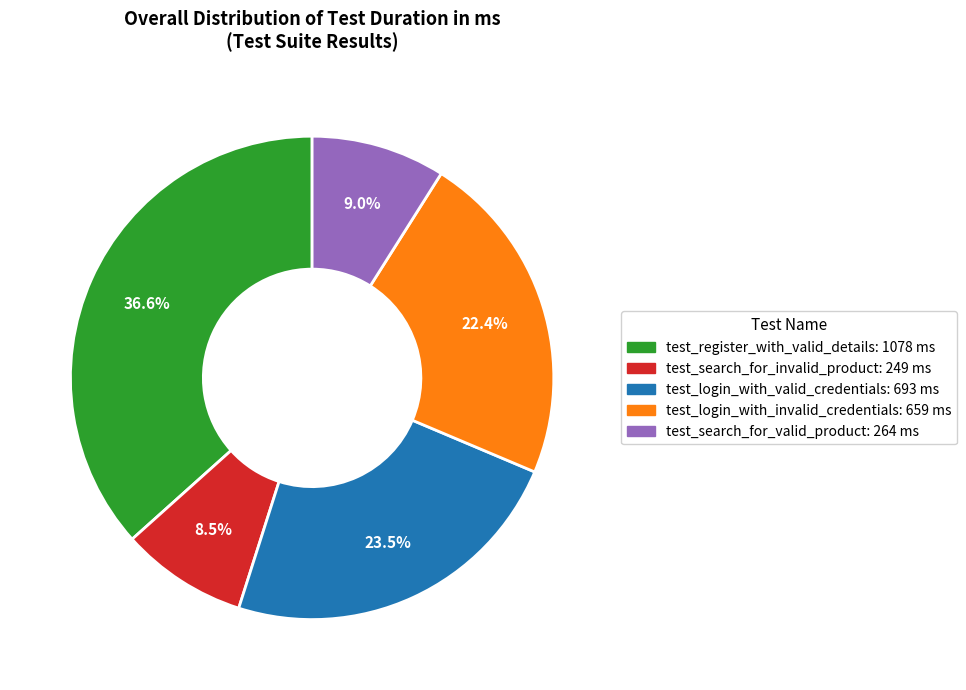

Approximately how many times larger is the value at test_register_with_valid_details compared to test_search_for_invalid_product?

4.3